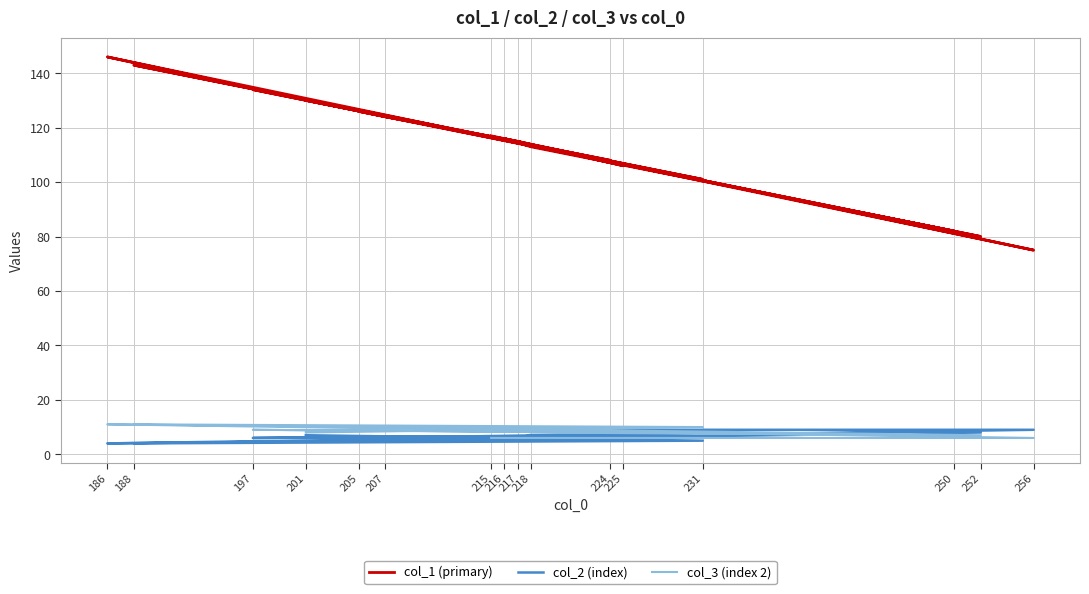

Is this an area chart (filled region under the line)?

No